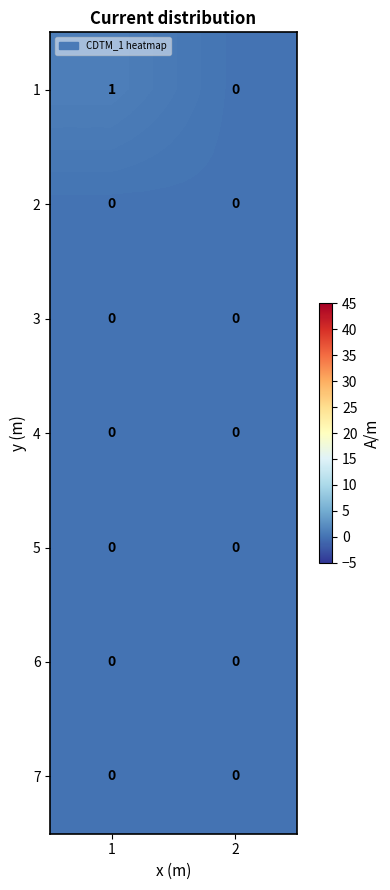

Is it true that 5 equals 0 at 2?

True